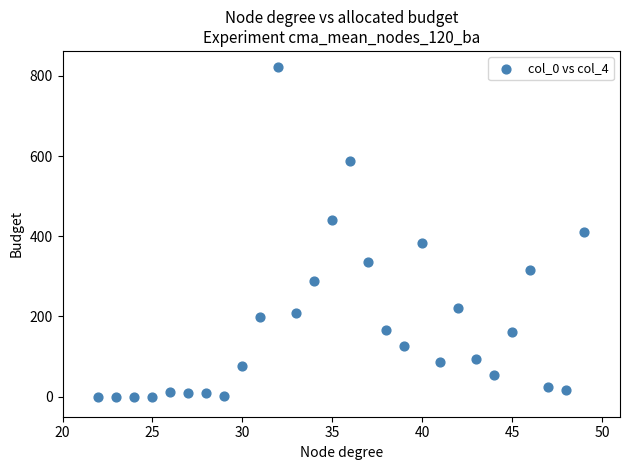

What is the range of Y values (max minus min)?

821